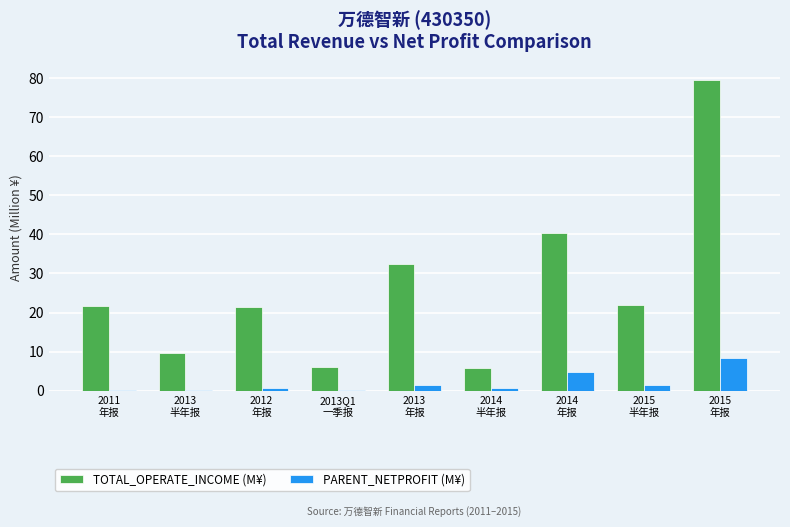

Which series changed the most between 2014
年报 and 2015
年报?

TOTAL_OPERATE_INCOME (M¥)